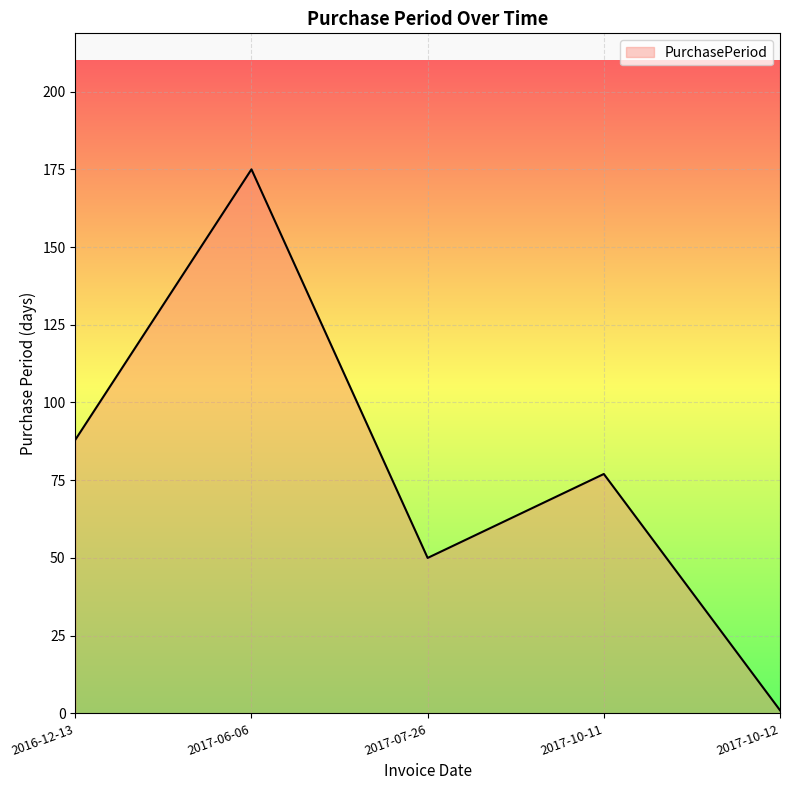

Where is the first local maximum?

2017-06-06